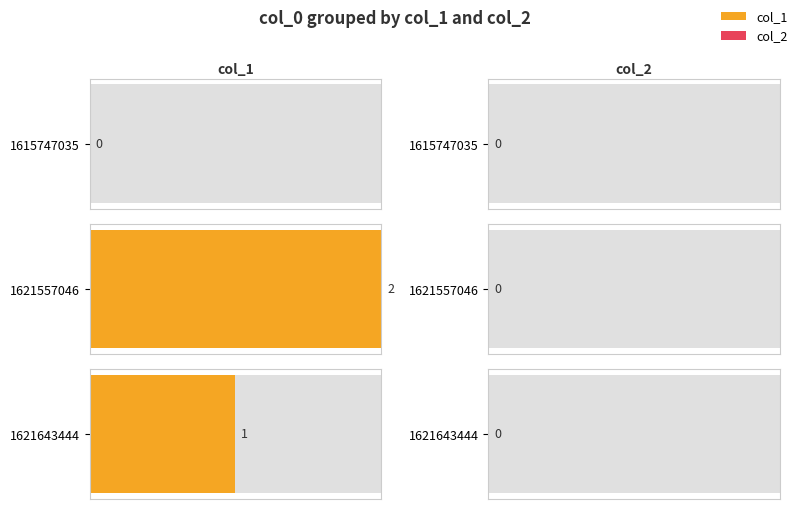

Which series has the largest total across all categories?

col_1